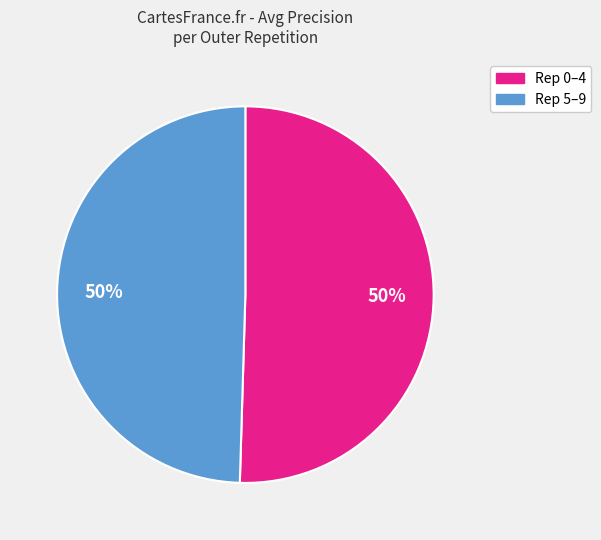

To the nearest percent, what is the average slice percentage?

50%